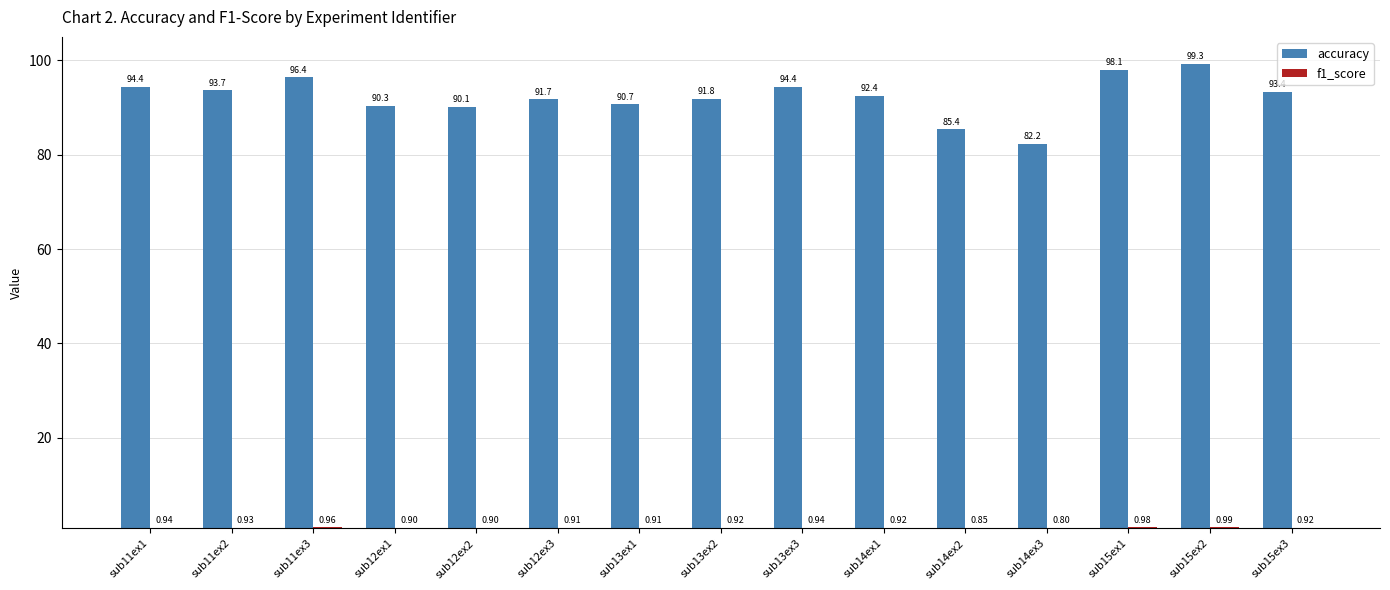

Are the bars horizontal?

No